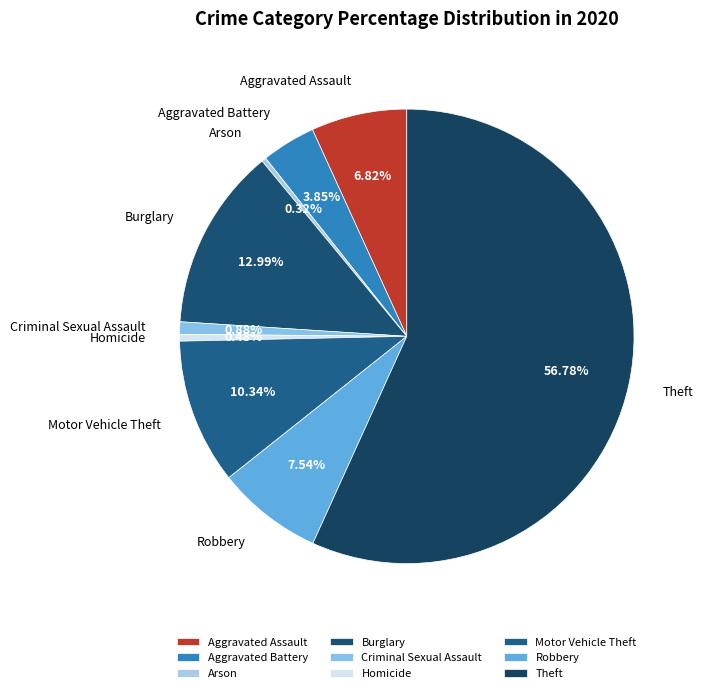

How much of the chart is everything except Robbery?

92.5%